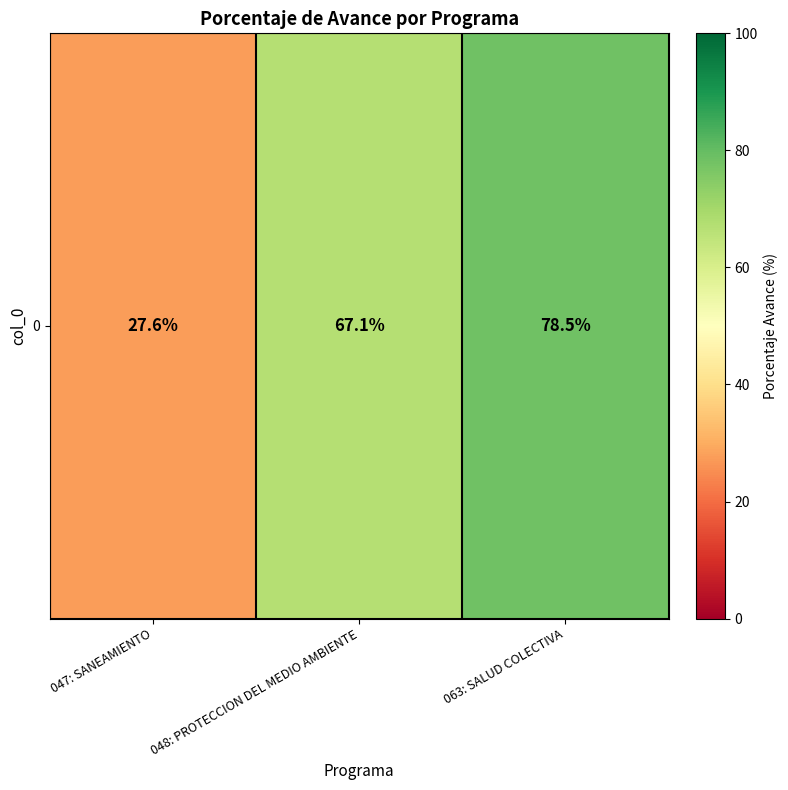

What is the maximum value shown in the chart?

78.5